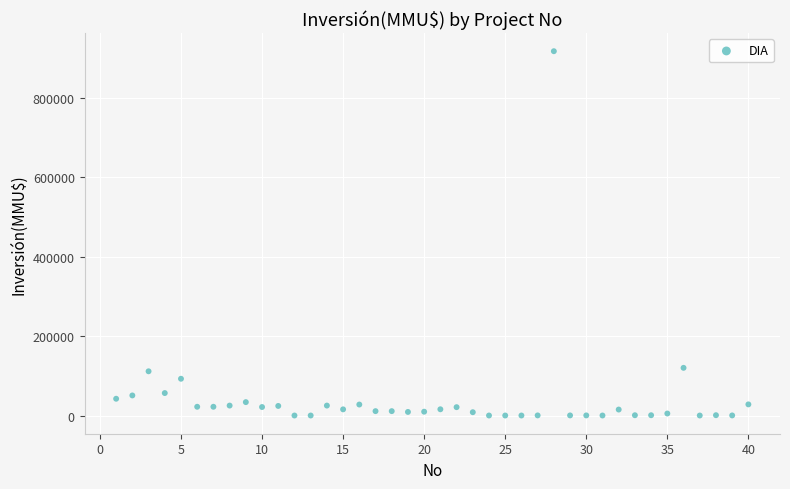

What is the range of Y values (max minus min)?

917000